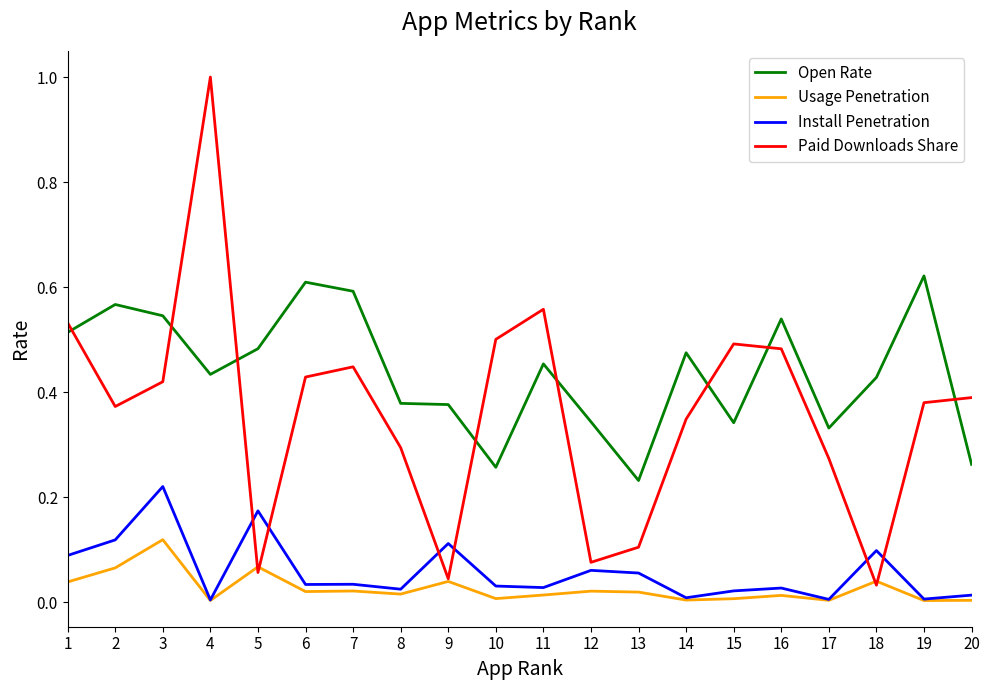

Is it true that Install Penetration equals 0.0 at 10?

True